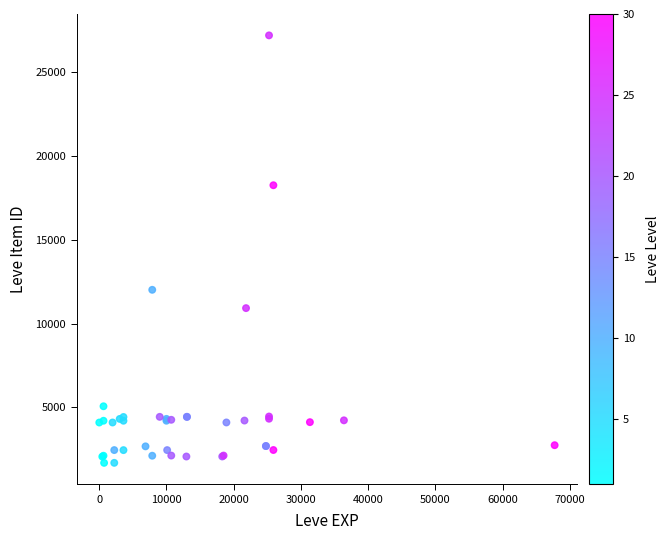

What Y value in the scatter plot is closest to 14448?

12018